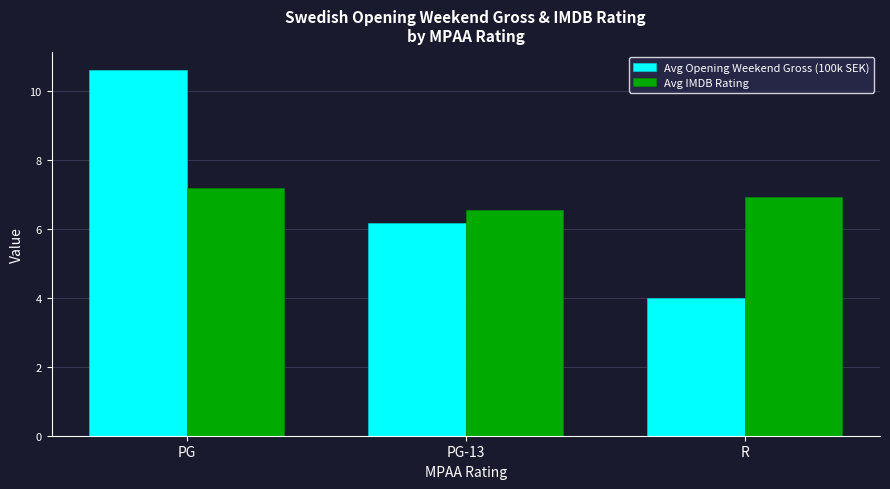

At which category does the chart reach its minimum across all series?

R